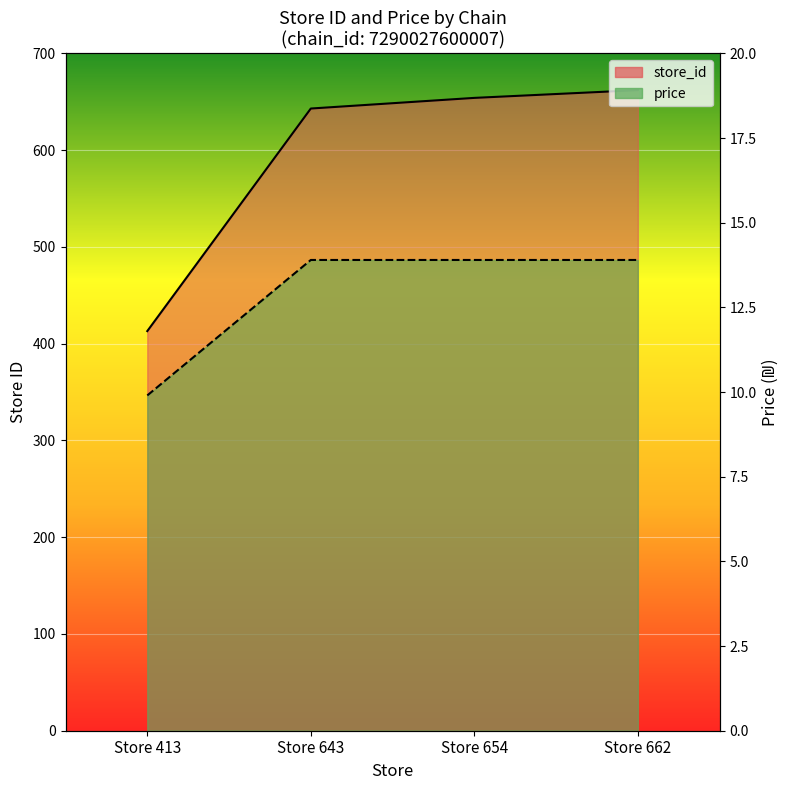

Which has a higher value, Store 643 or Store 413?

Store 643